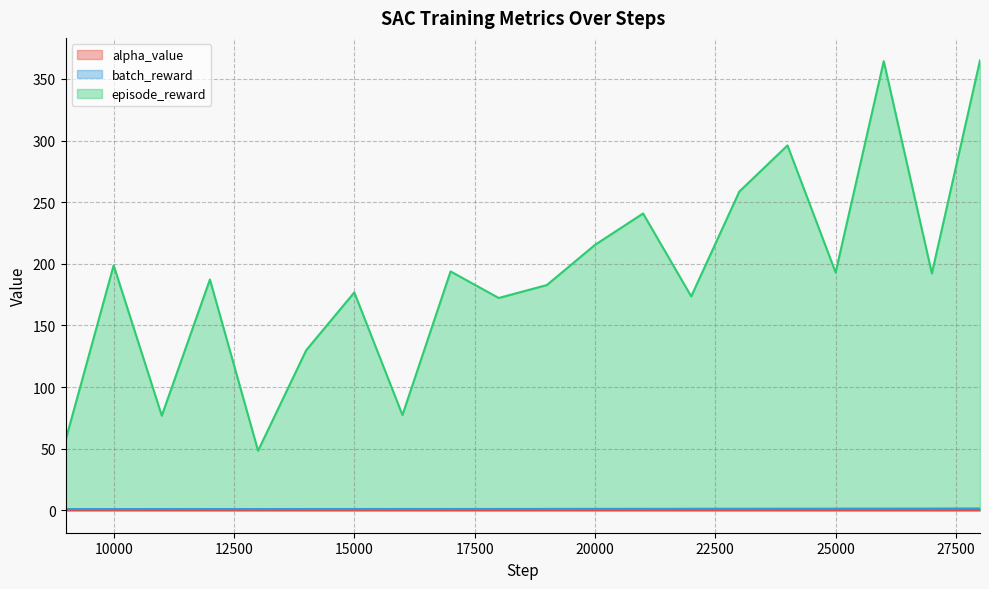

What value does the batch_reward series have at 25000?

1.3